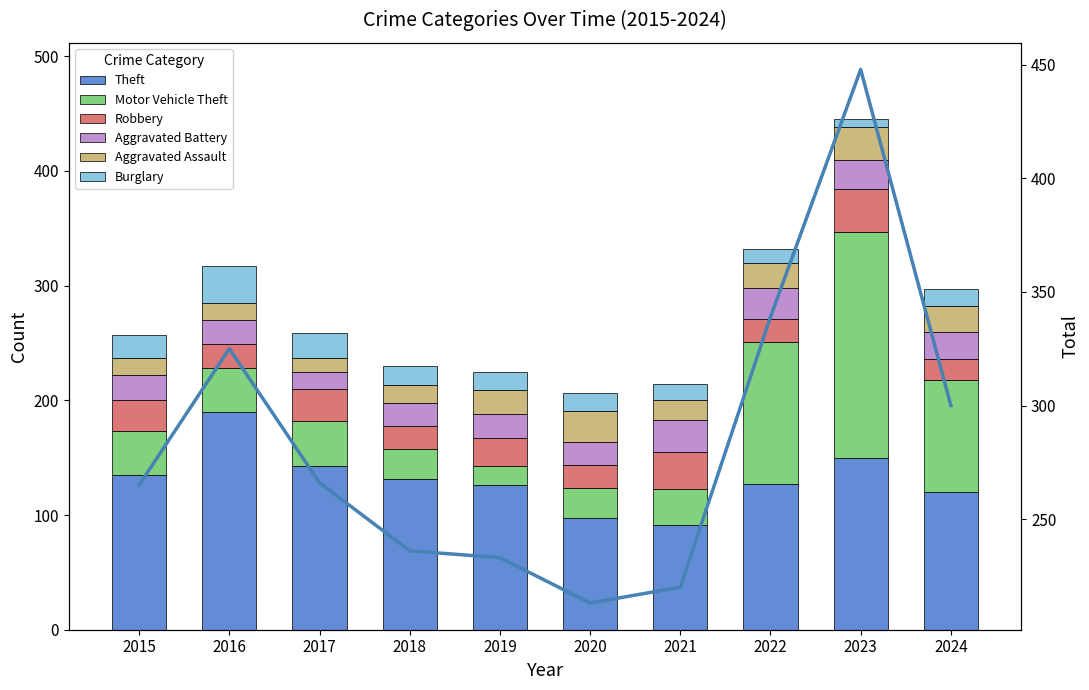

What is the sum of all Aggravated Assault values?

194